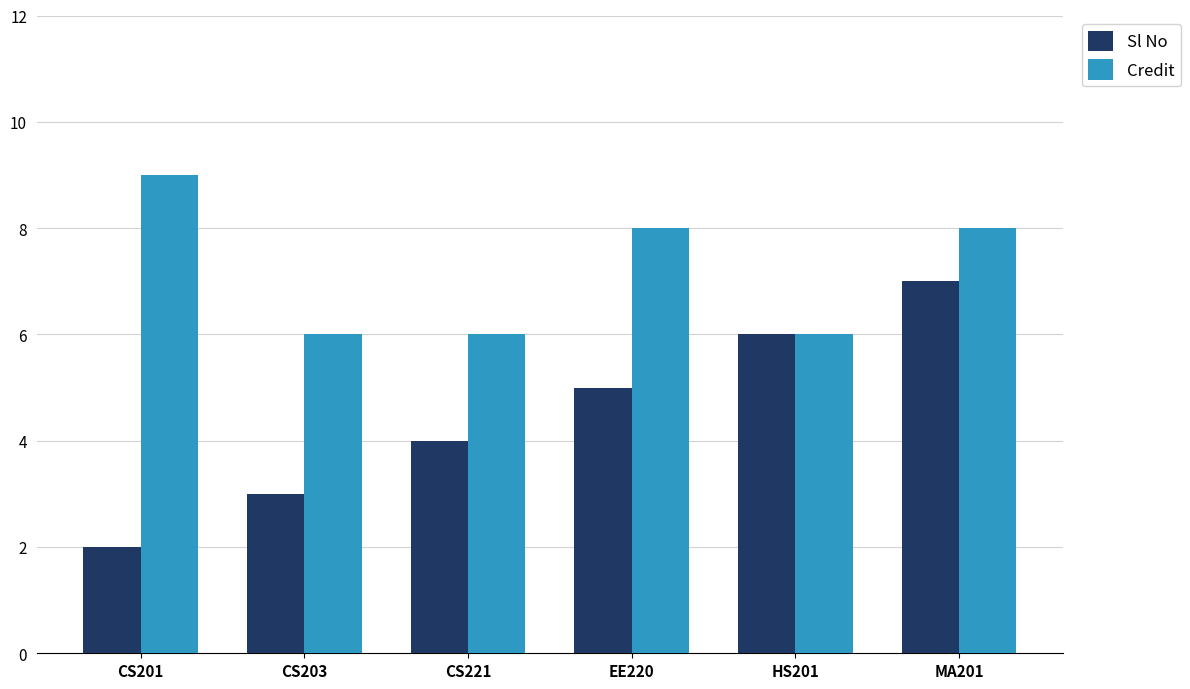

What is the approximate value of Credit at CS203?

6